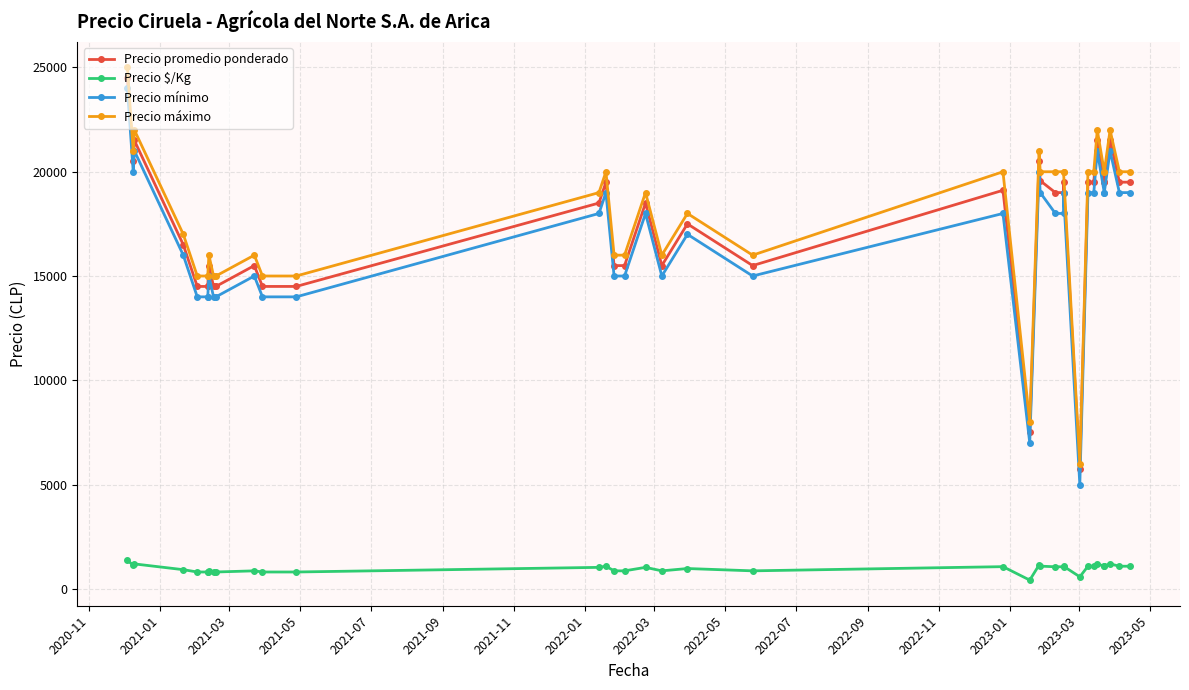

True or false: Precio máximo has a value of 13410 at 27.

False